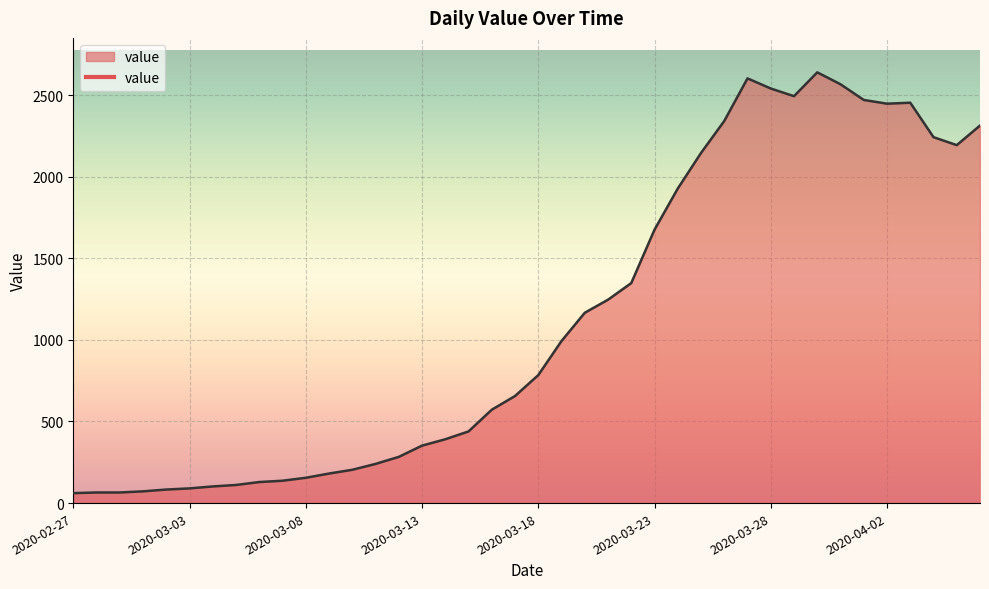

What is the maximum value shown in the chart?

2639